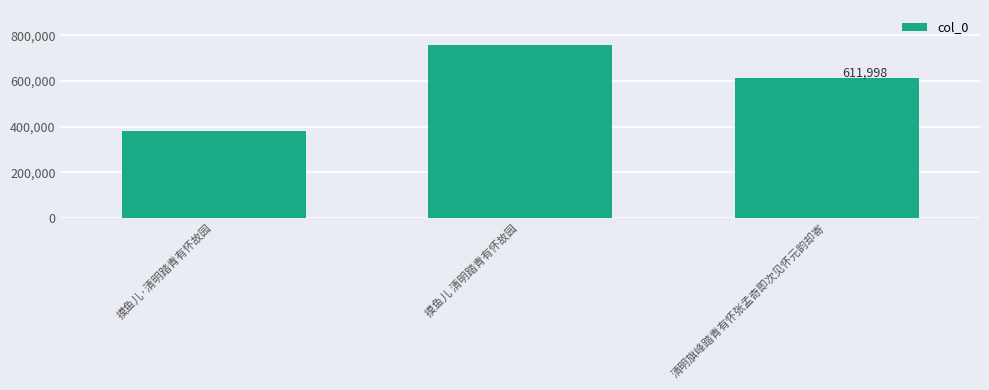

What is the smallest value displayed?

380146